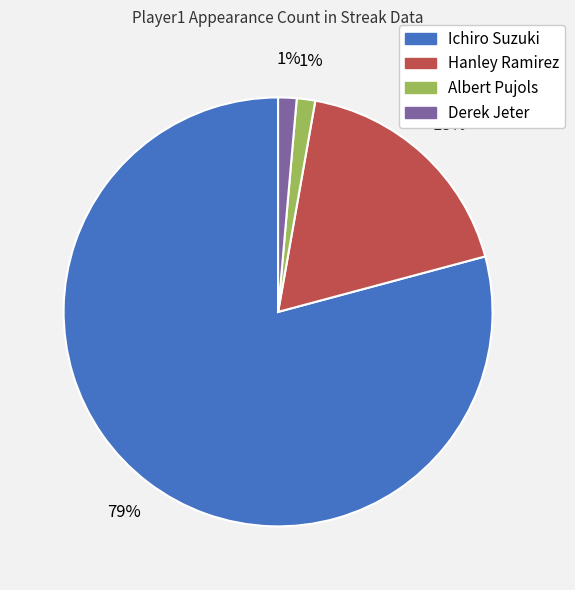

True or false: Derek Jeter accounts for 1% of the total.

True